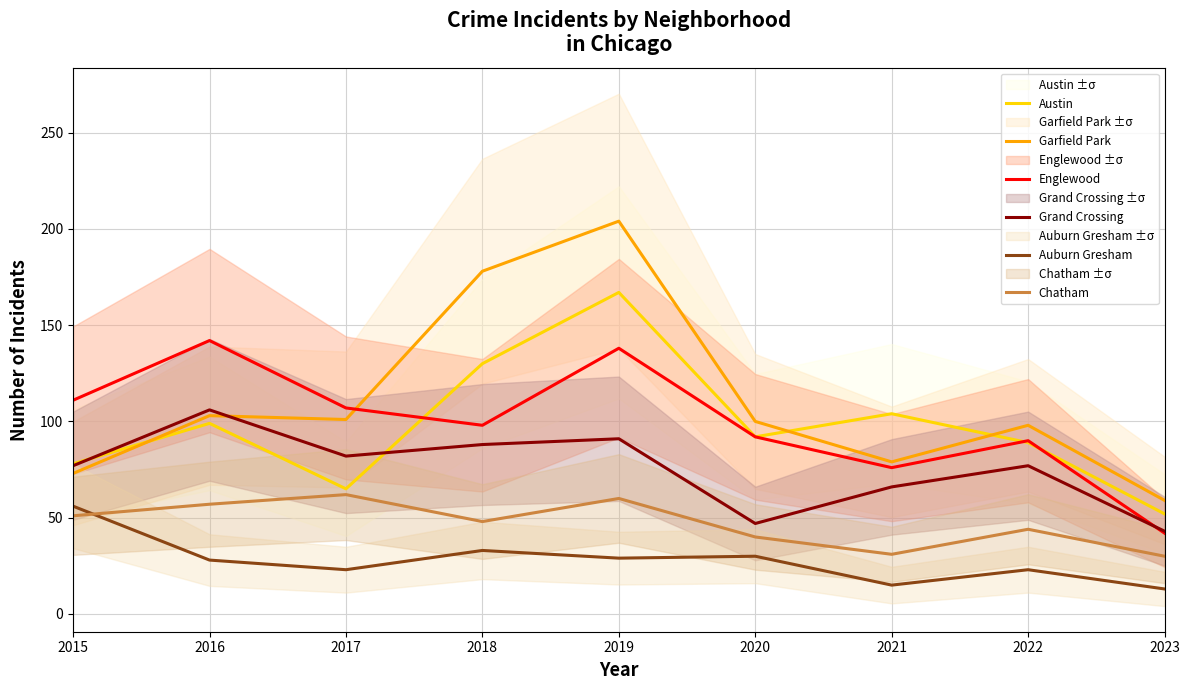

At which category is the sum across all series the highest?

2019